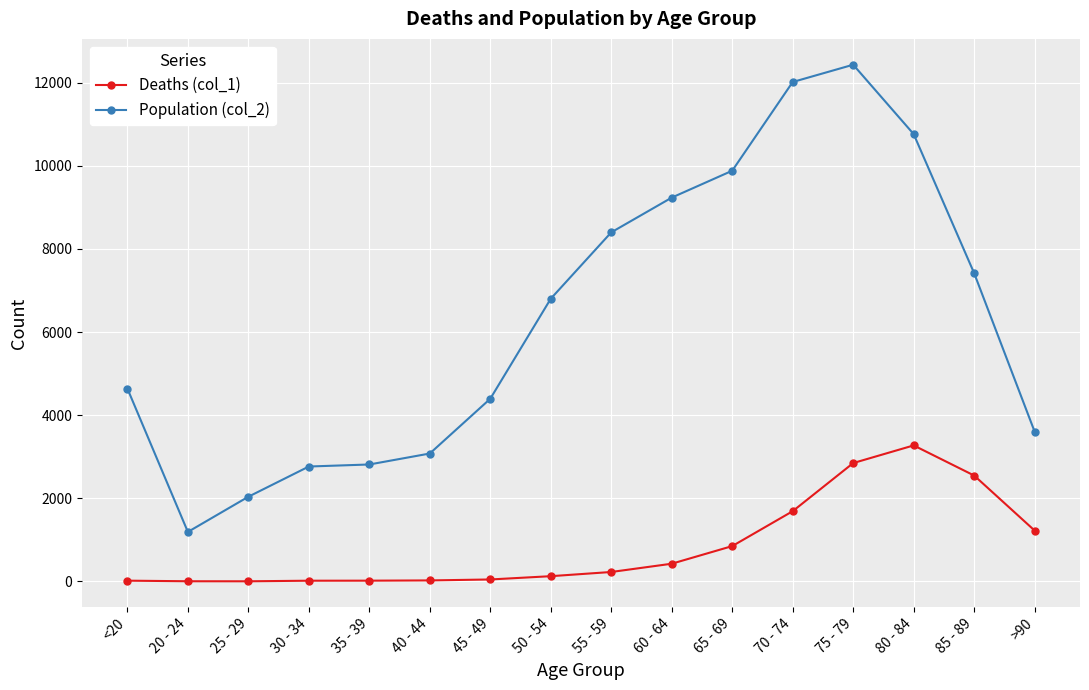

Which series has the largest range (max minus min)?

Population (col_2)